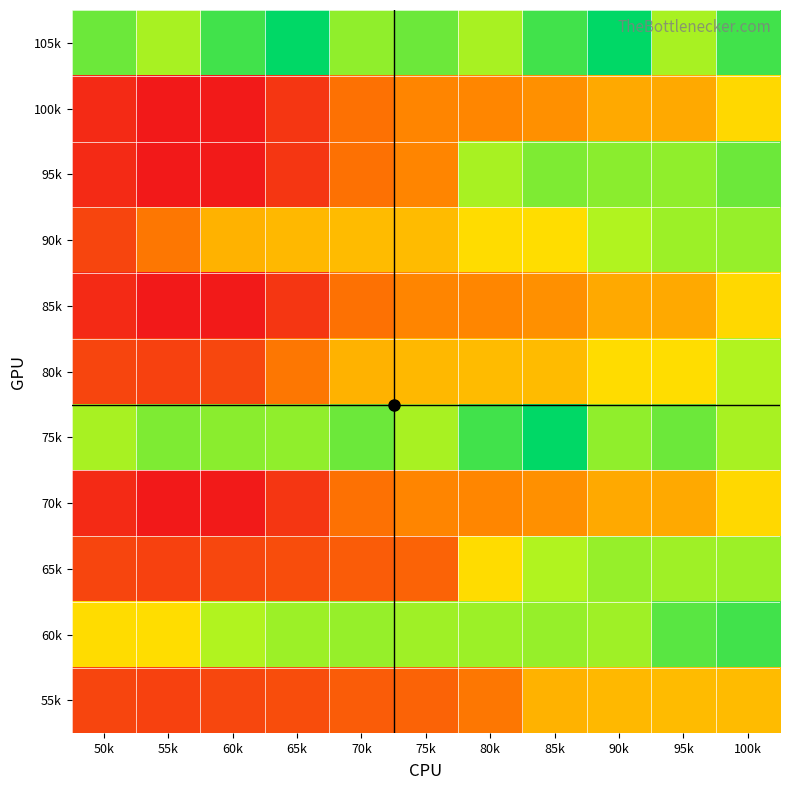

At which category is the sum across all series the highest?

100k